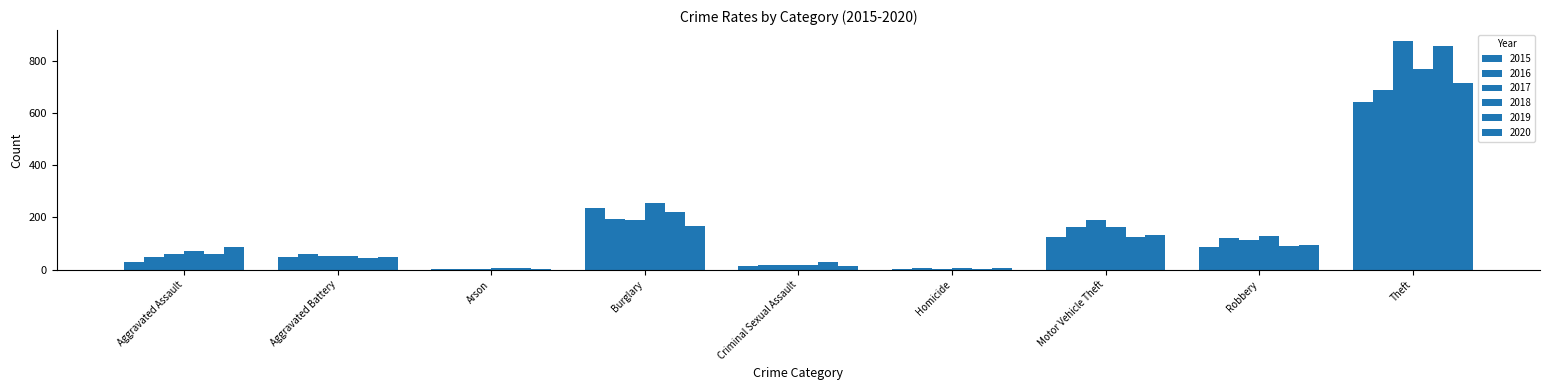

Rank the categories by 2020 value from lowest to highest.

Arson, Homicide, Criminal Sexual Assault, Aggravated Battery, Aggravated Assault, Robbery, Motor Vehicle Theft, Burglary, Theft